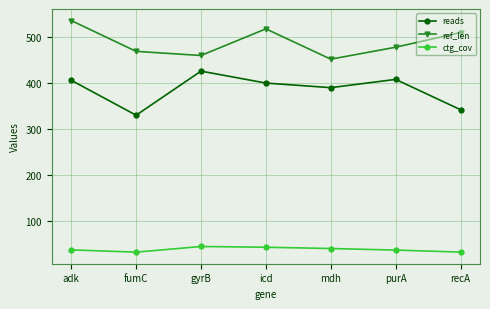

What is the greatest value displayed?

536.0